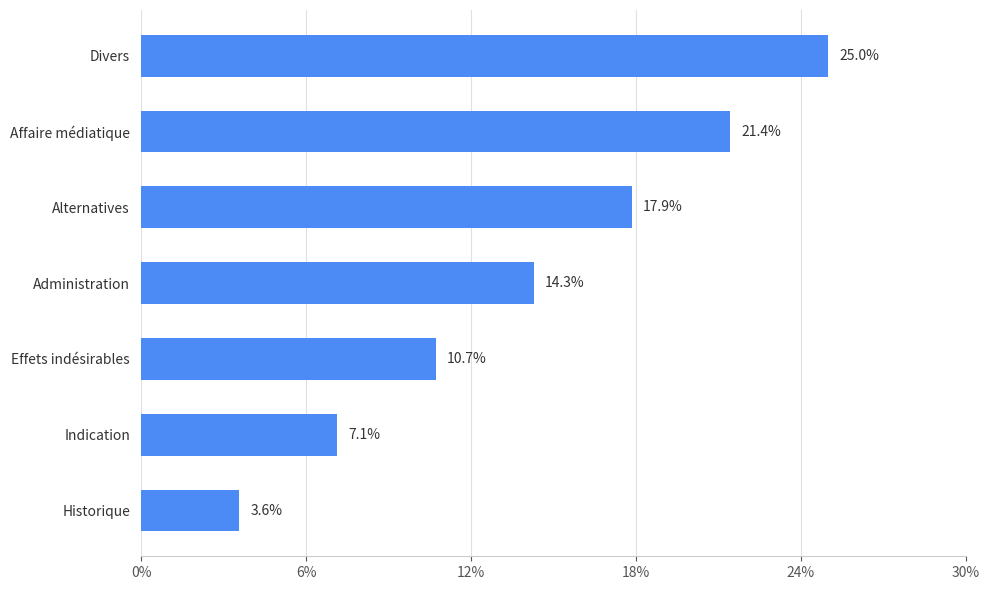

Is it true that the value at Historique is 3.6?

True